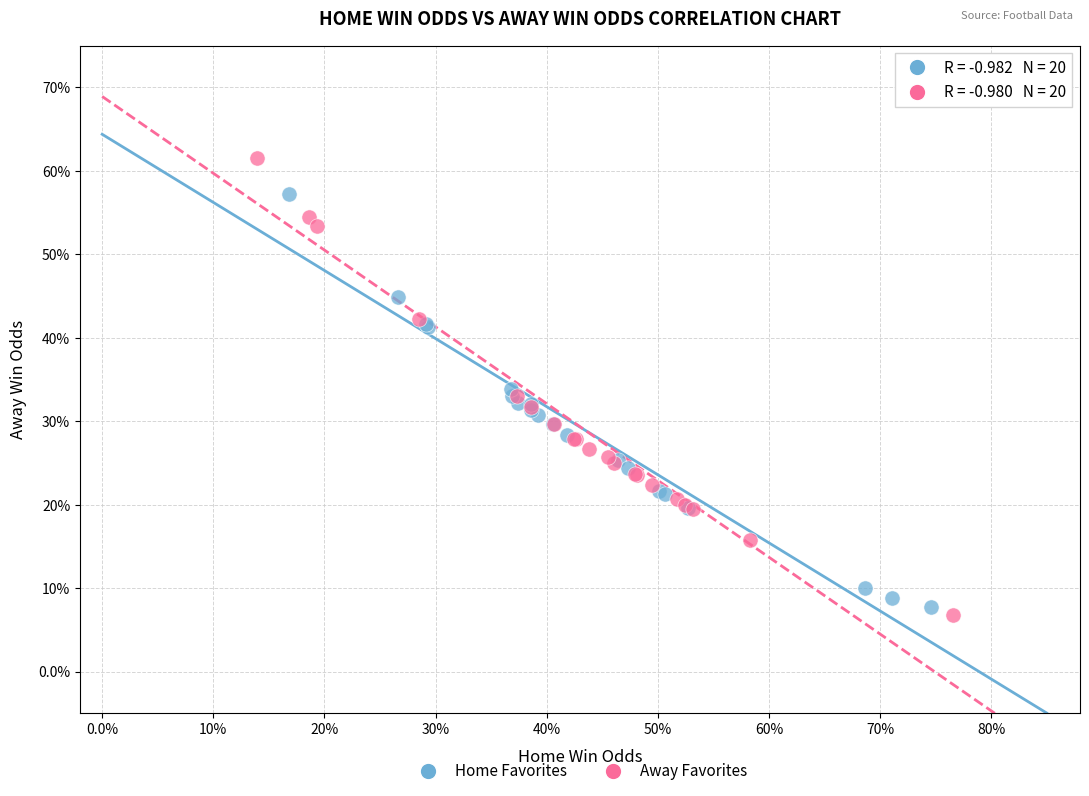

Which series has the widest spread of Y values?

Away Favorites